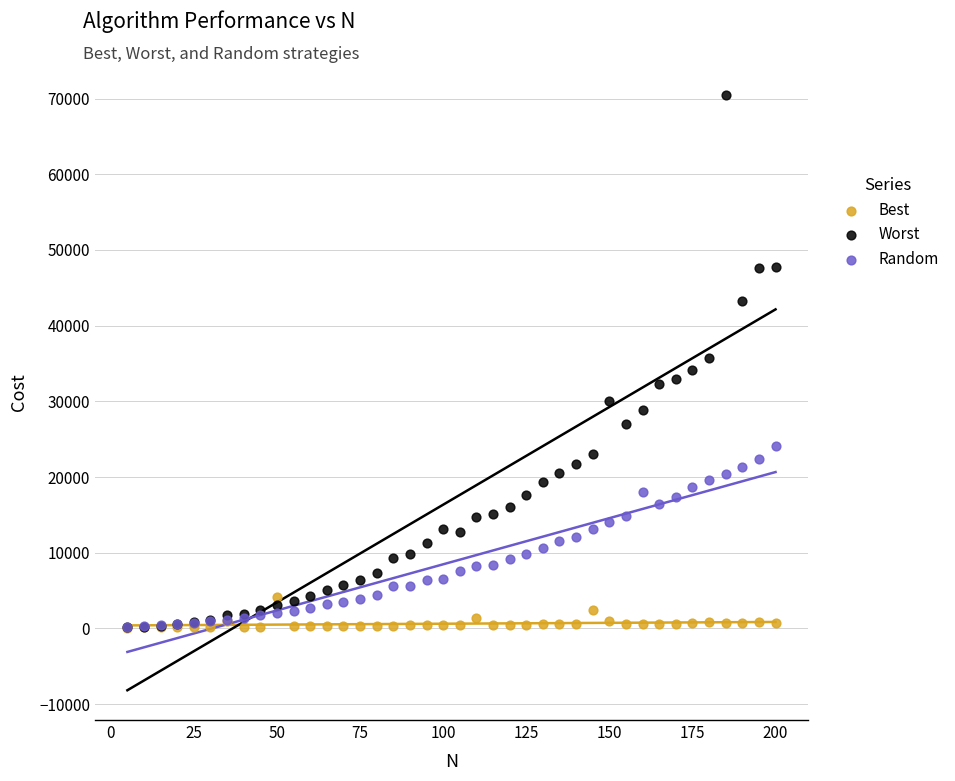

Which series has the largest Y range (max minus min)?

Worst